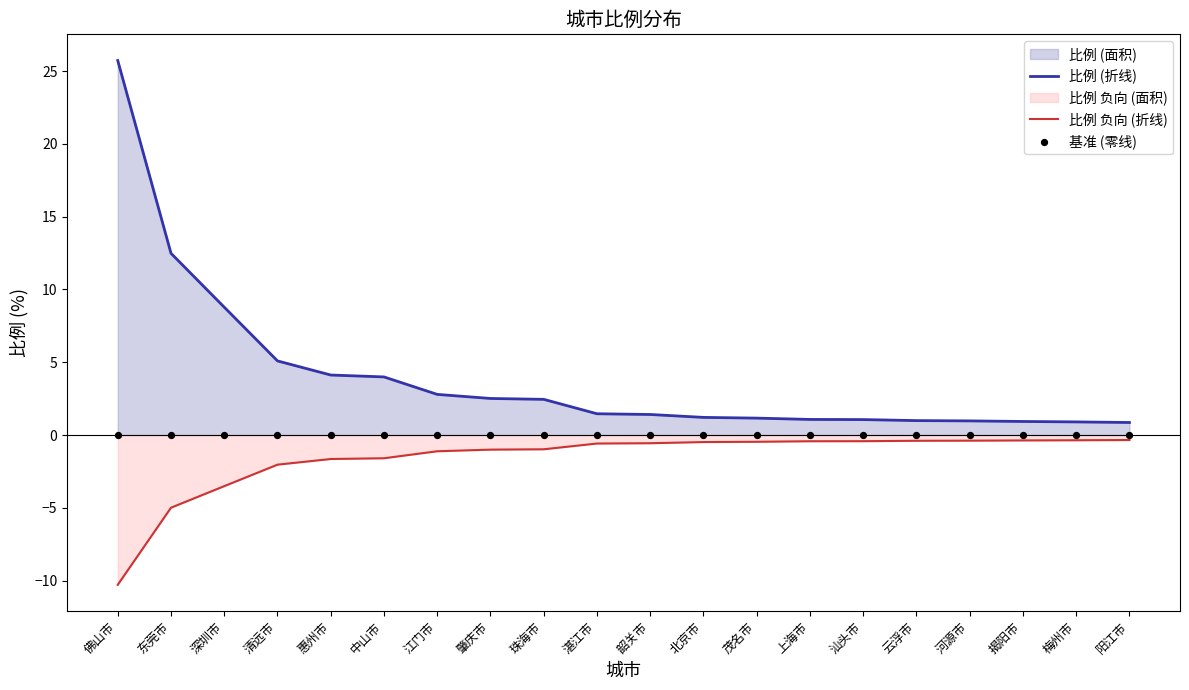

At which category is the sum across all series the highest?

佛山市